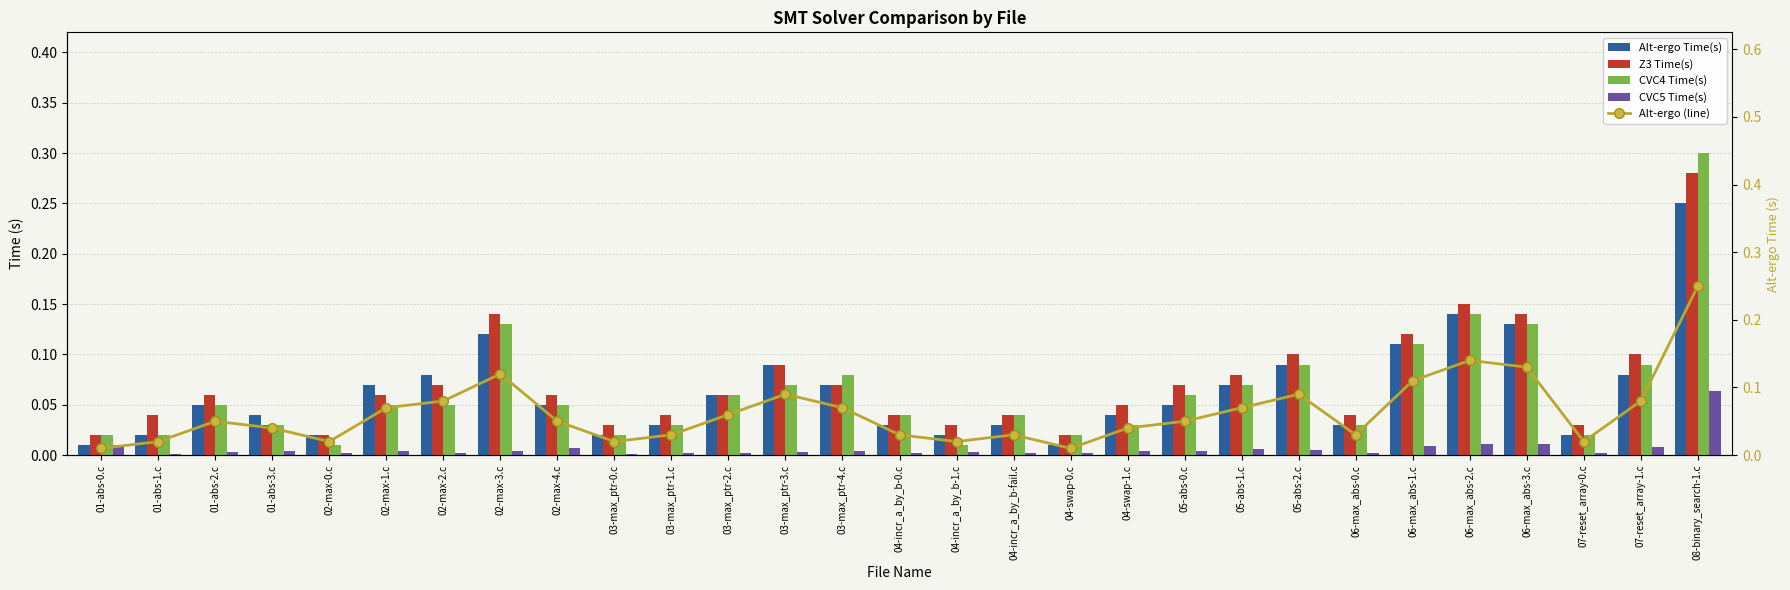

What is the value of the Z3 Time(s) bar at the 13th from the left?

0.1